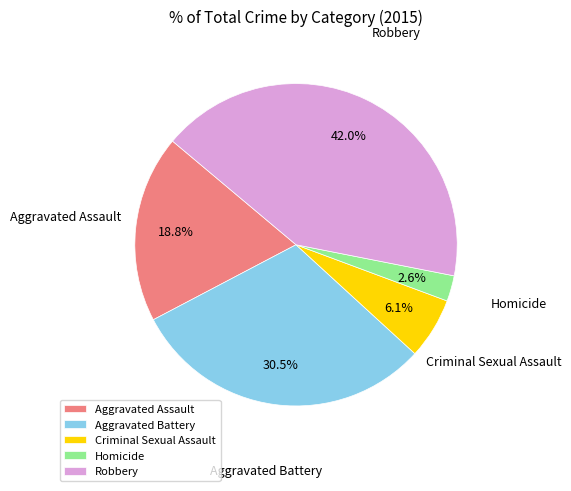

Does Aggravated Assault account for over 50% of the chart?

No